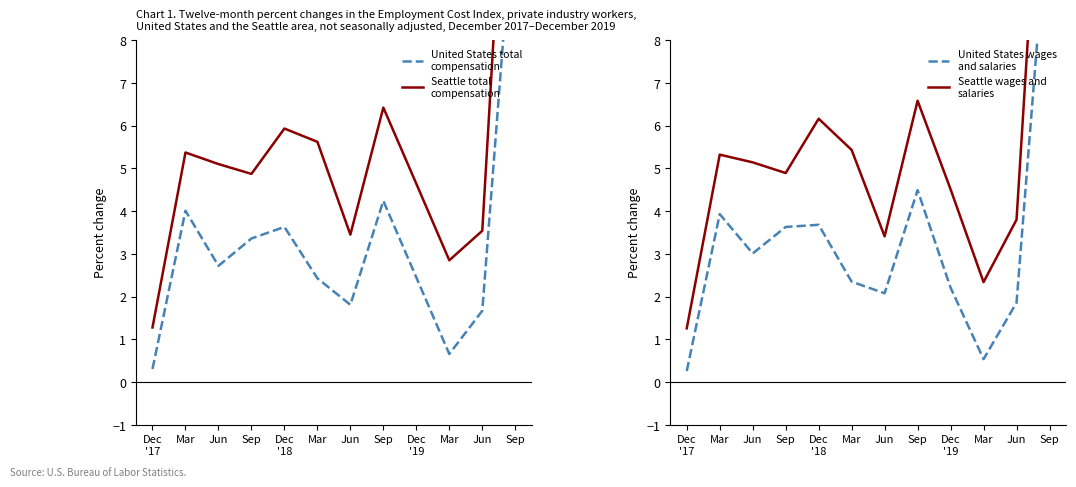

At which category does United States wages
and salaries reach its first local peak?

Mar